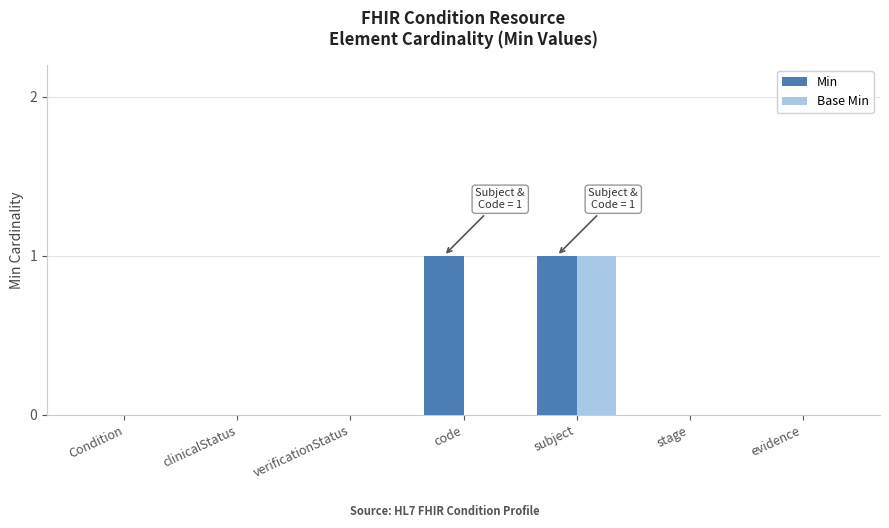

Which series has the largest total across all categories?

Min